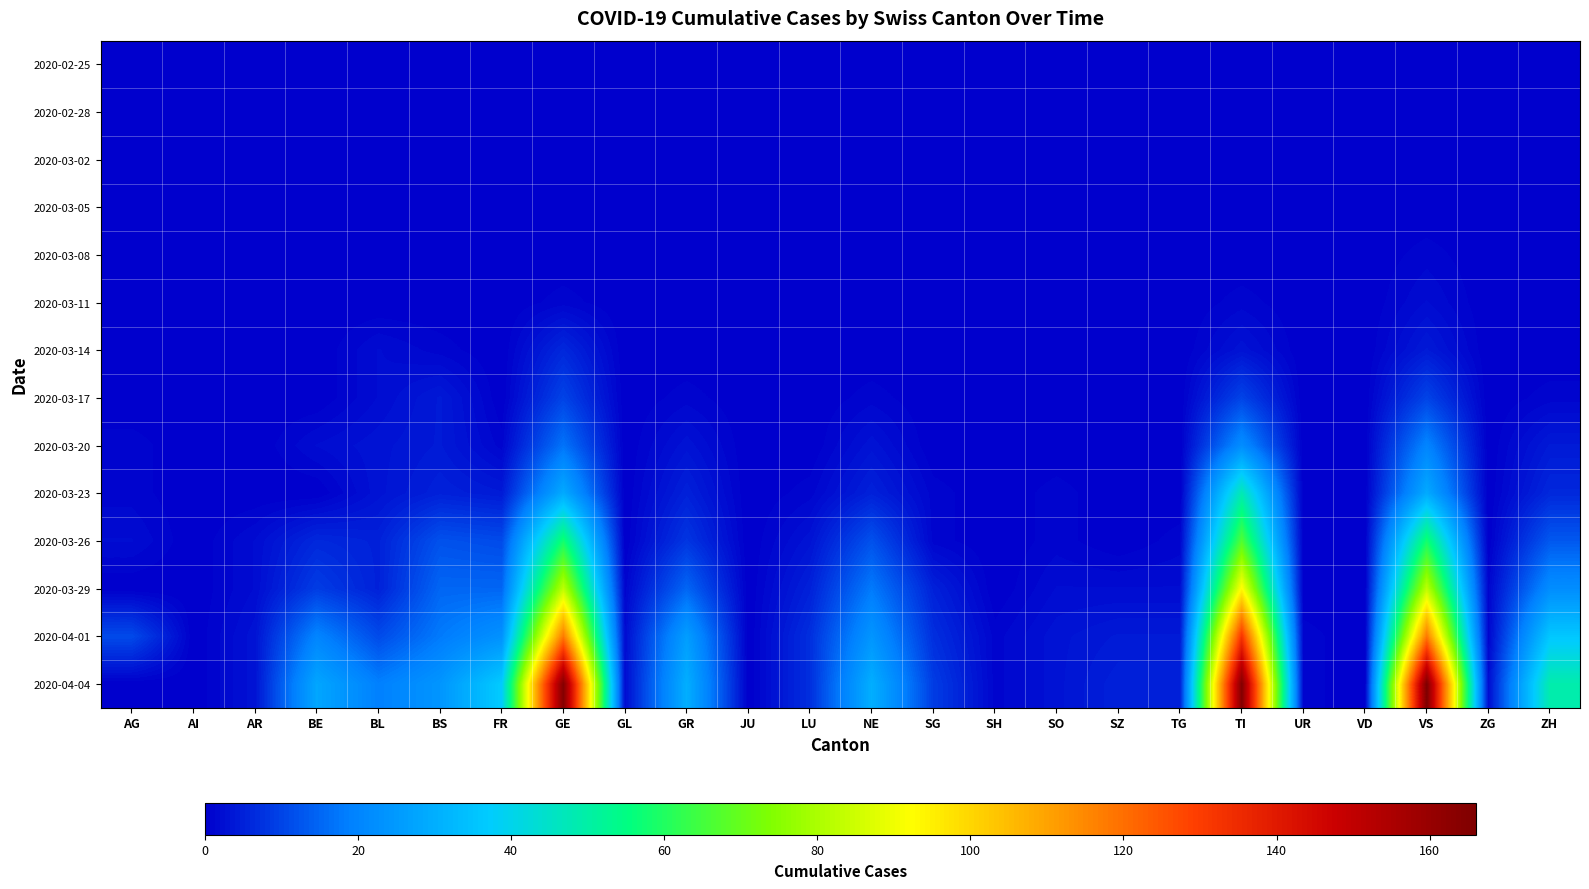

At how many categories does at least one series exceed 43?

4